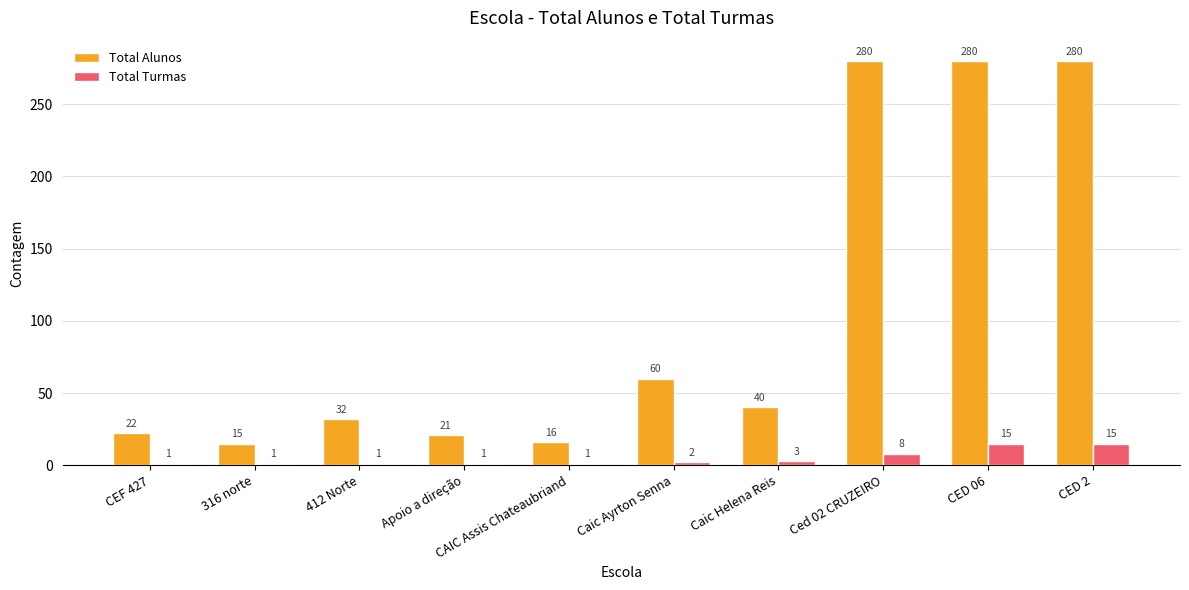

The value of Total Turmas at CED 06 is 15. True or false?

True